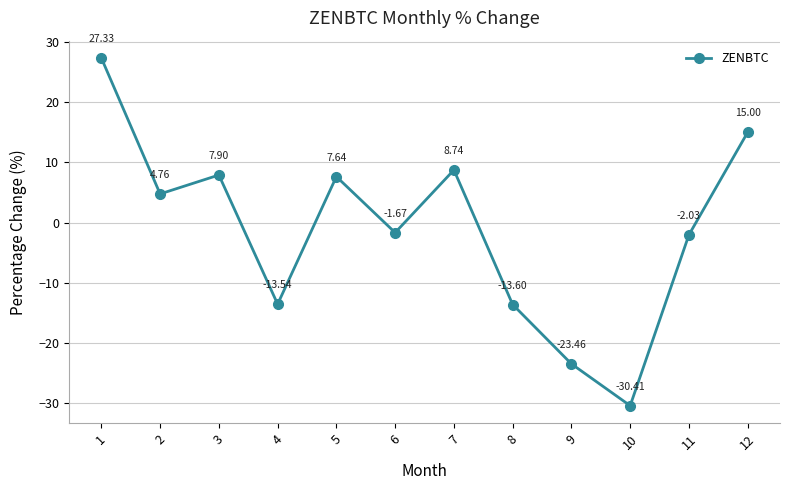

List the labels in order of value, largest first.

1, 12, 7, 3, 5, 2, 6, 11, 4, 8, 9, 10